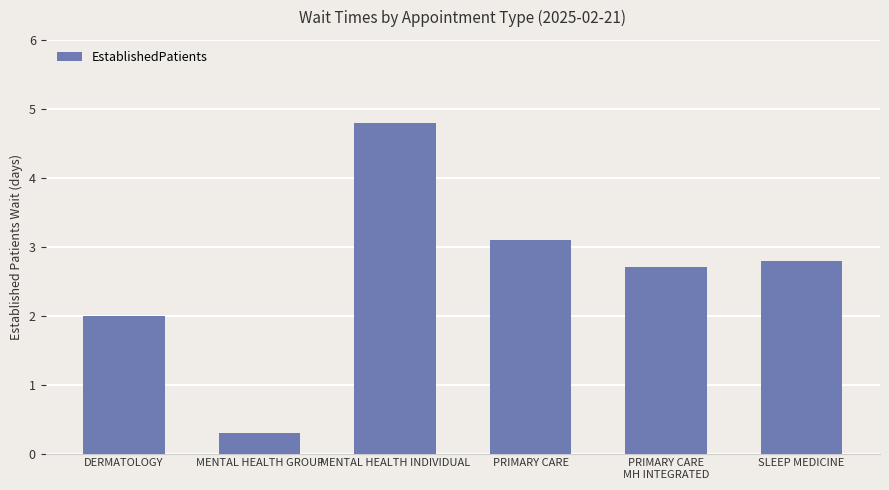

Reading left to right, list all the values displayed in this chart.

2.0	0.3	4.8	3.1	2.7	2.8